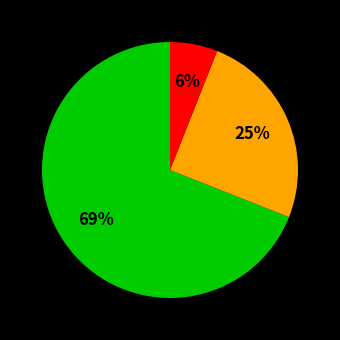

To the nearest percent, what is the difference between the largest and smallest slice percentages?

63%